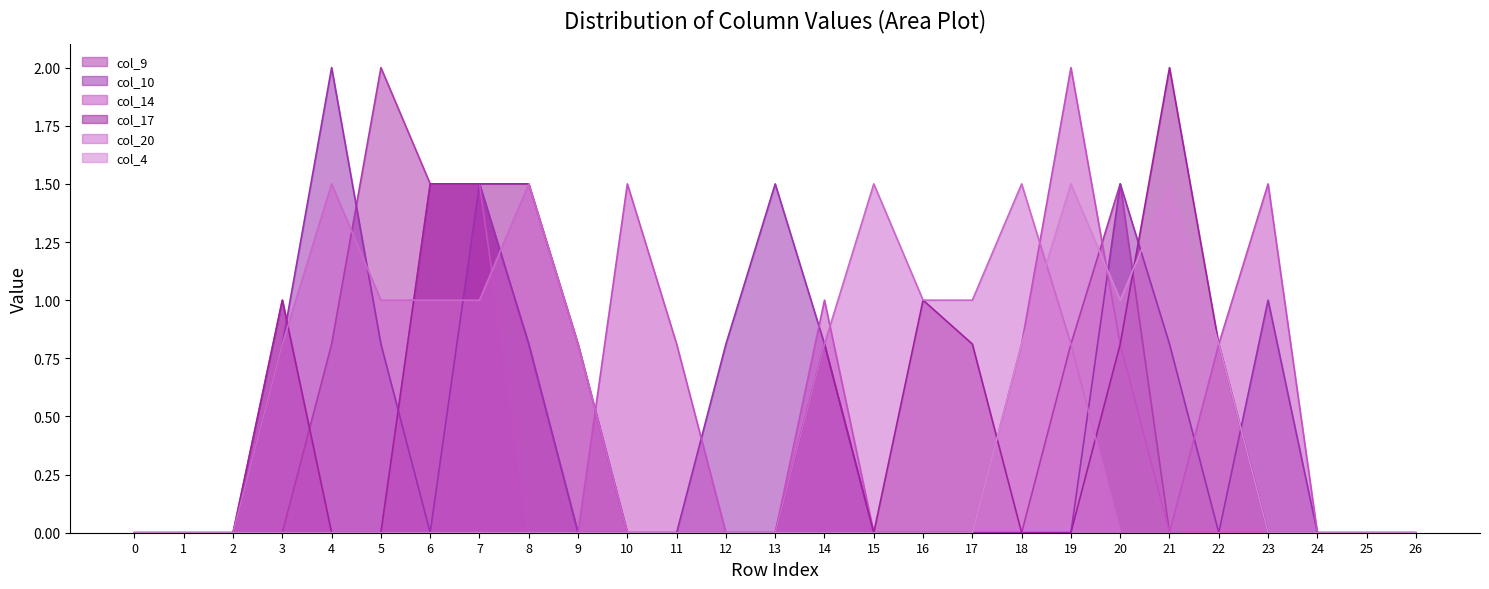

How many lines are shown in the chart?

6